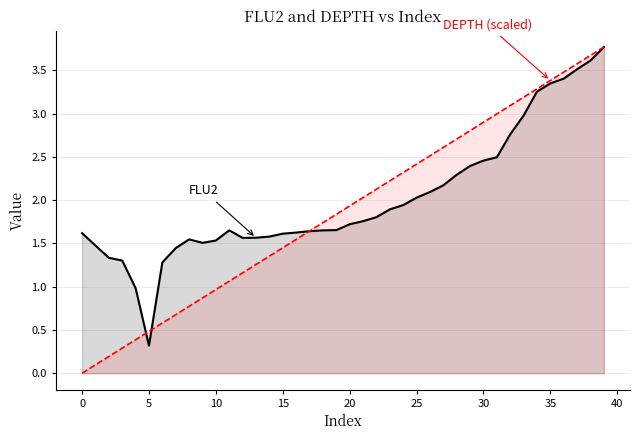

The value of DEPTH (scaled) at 18 is 1.7. True or false?

True